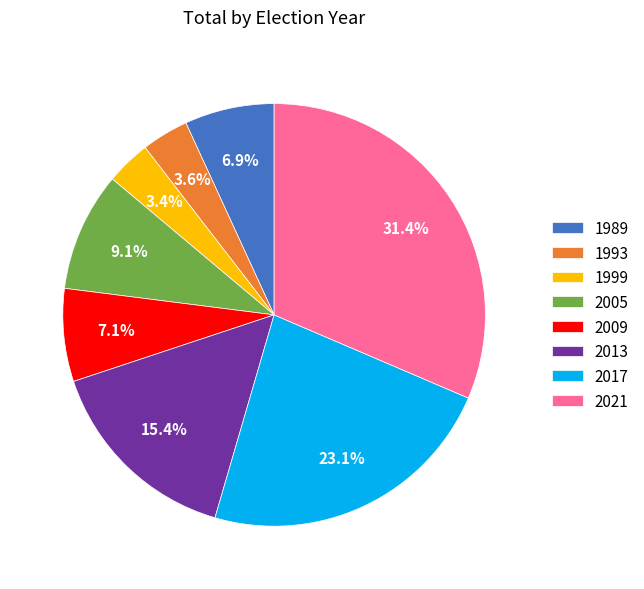

How many segments does this pie chart have?

8